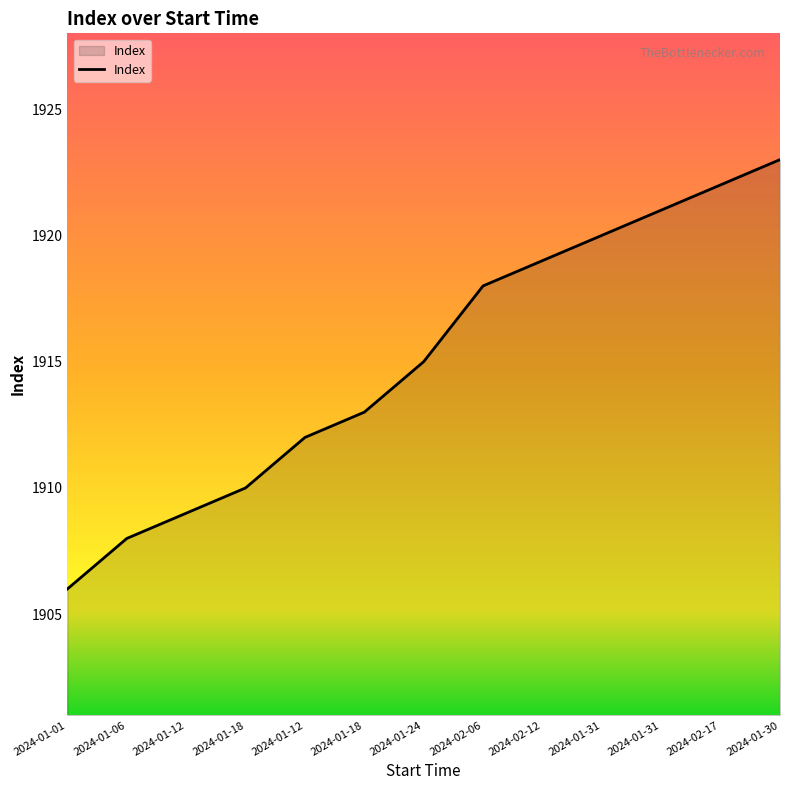

Is it true that the value at 2024-01-12 is 713?

False